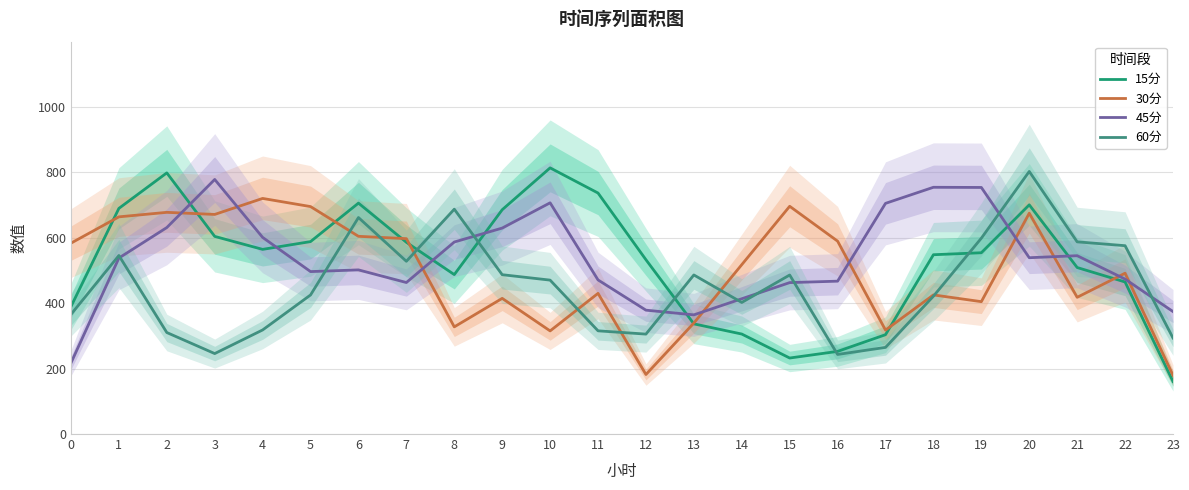

Rank the categories by 60分 value from highest to lowest.

20, 8, 6, 19, 21, 22, 1, 7, 9, 13, 15, 10, 5, 18, 14, 0, 4, 11, 2, 12, 23, 17, 3, 16